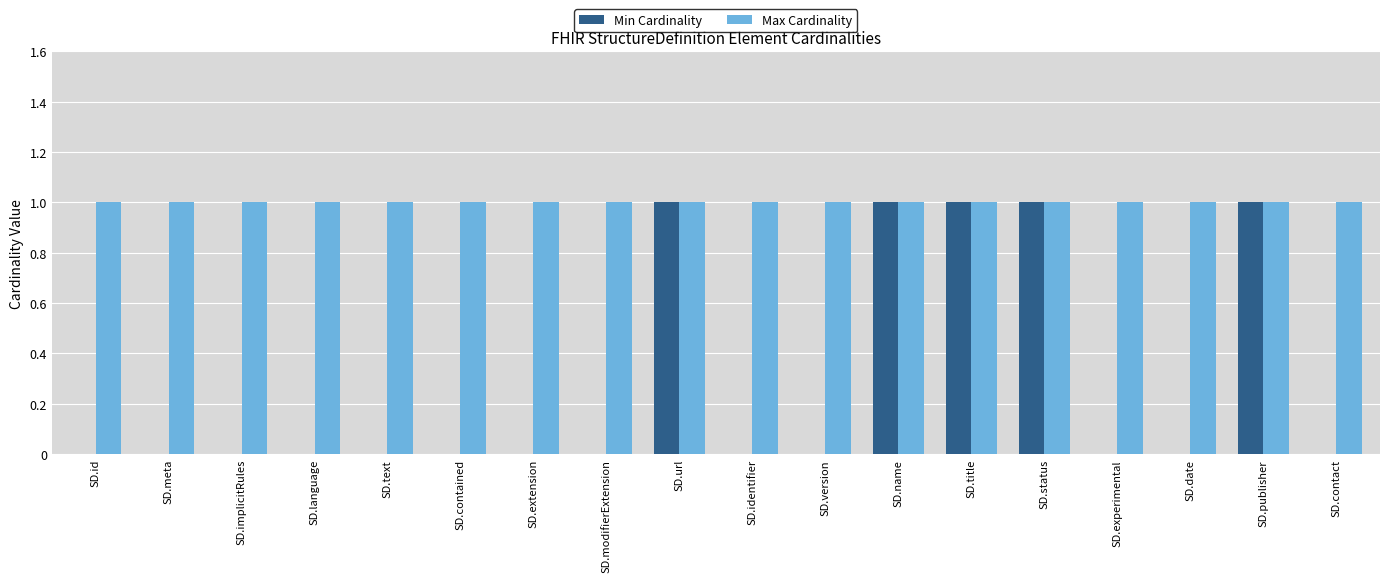

What is the sum of all Max Cardinality values?

18